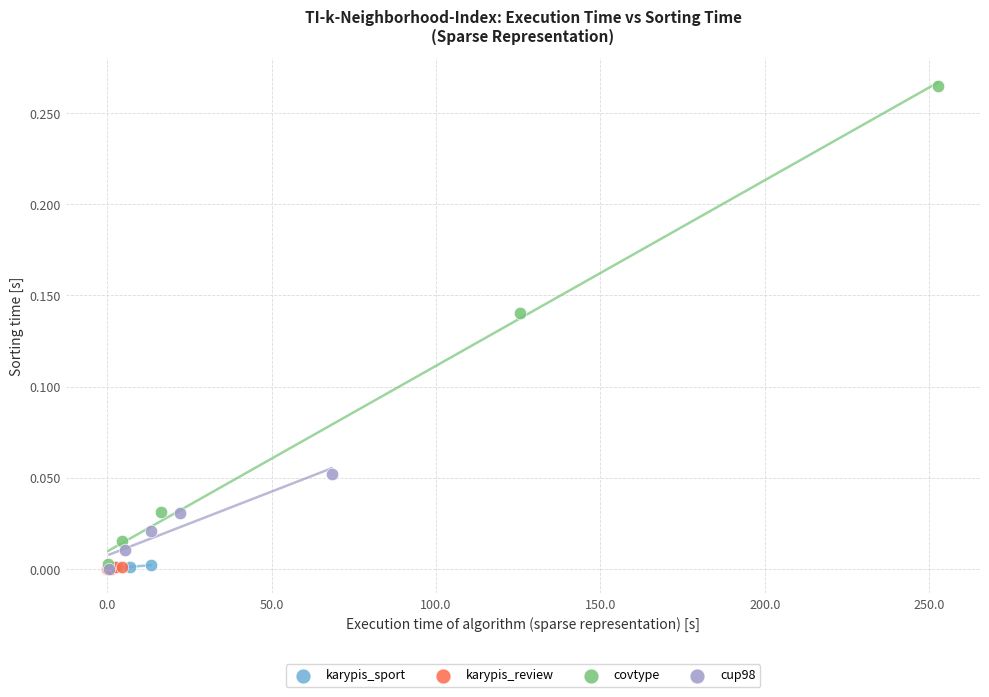

Which series reaches the maximum Y coordinate?

covtype